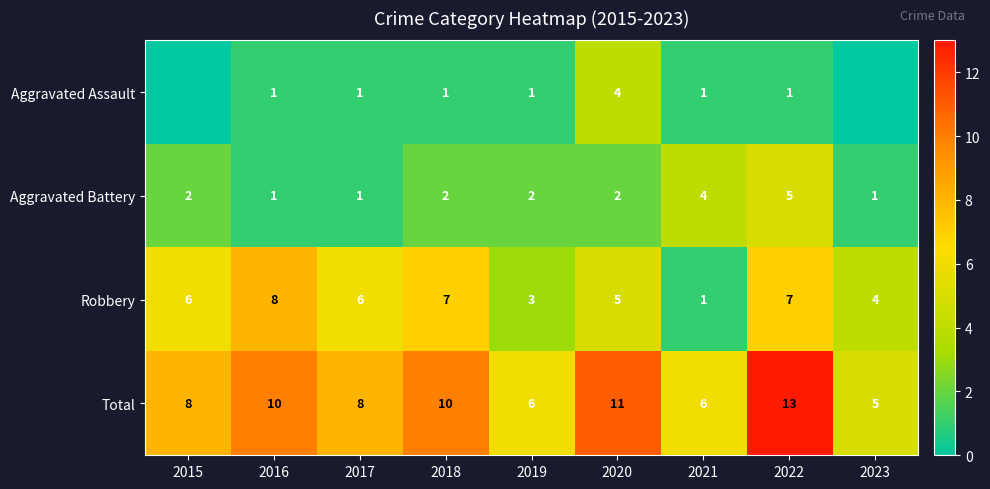

Where is Robbery nearest to the value 4?

2023